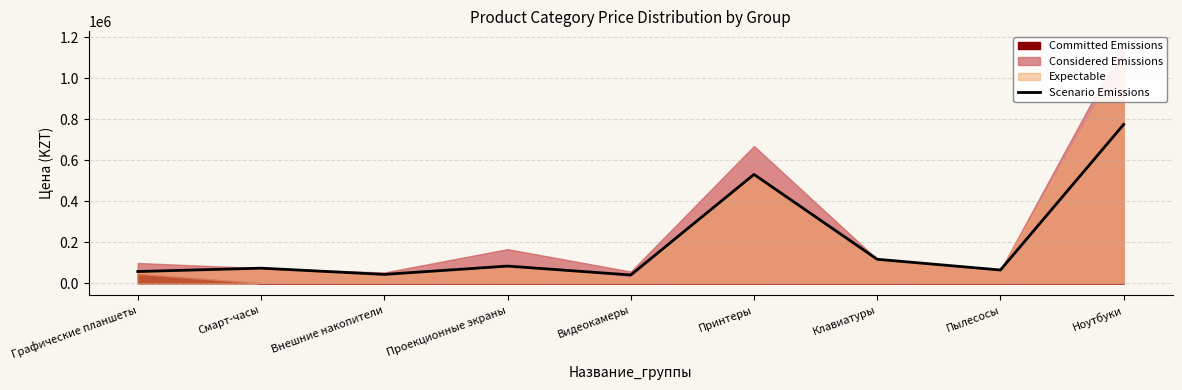

Is it true that the value at Внешние накопители is 43100?

True